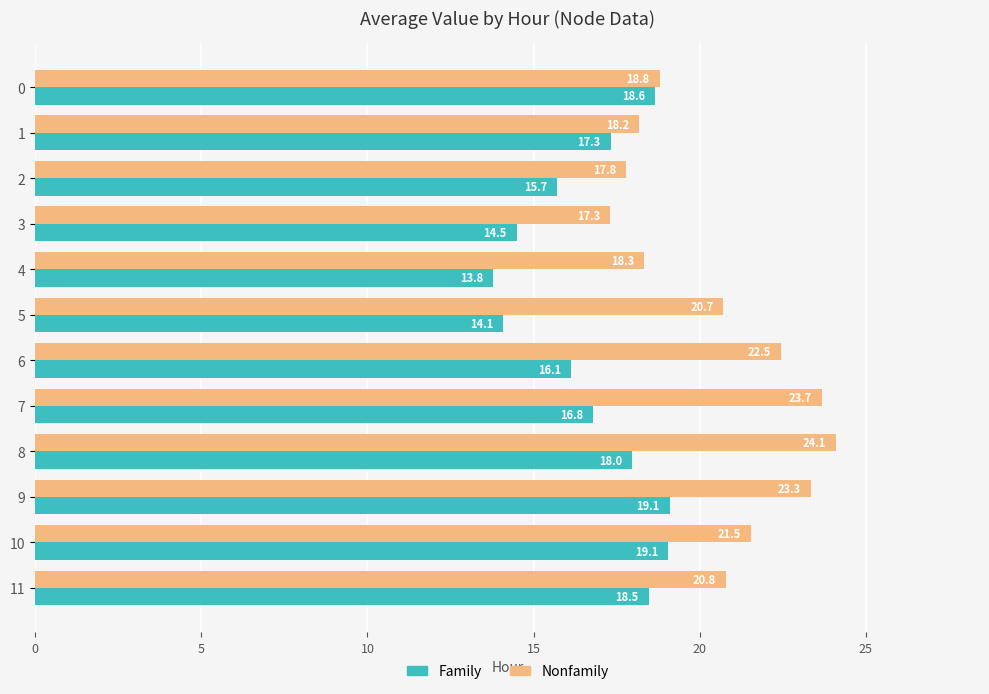

List the series in order of their peak value, lowest first.

Family, Nonfamily